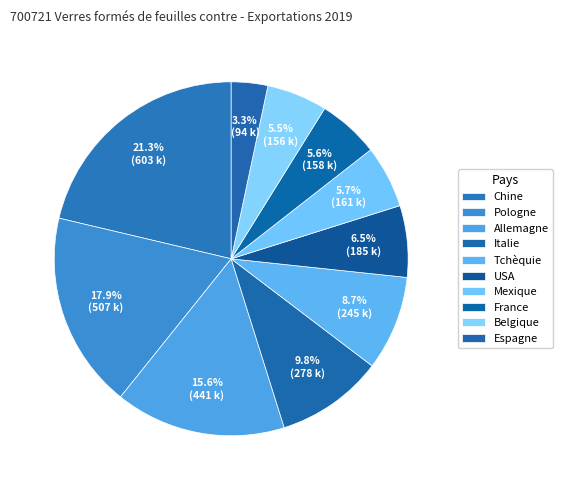

What is the smallest slice in the pie chart?

Espagne